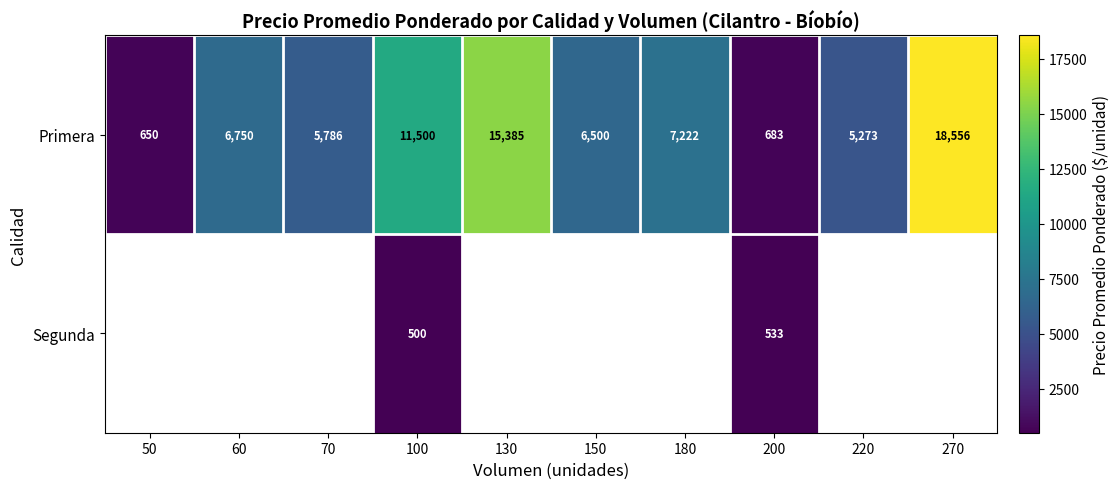

The value of Primera at 130 is 25702. True or false?

False